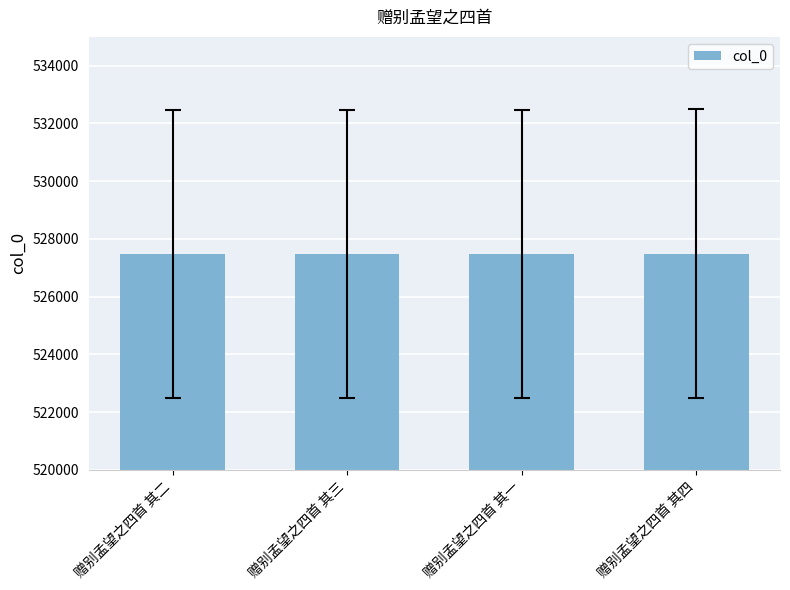

What value does the data have at 赠别孟望之四首 其二?

527483